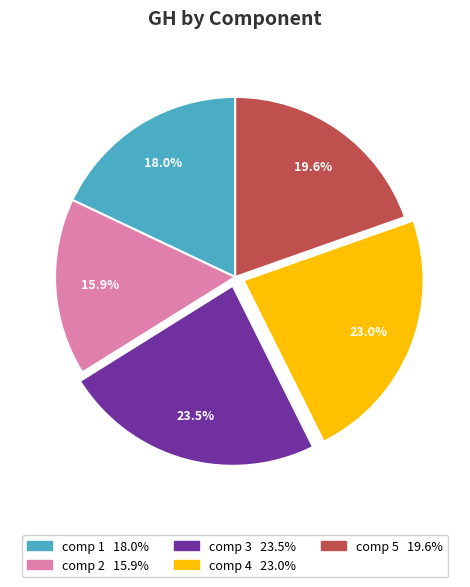

Is there a majority slice in this chart?

No